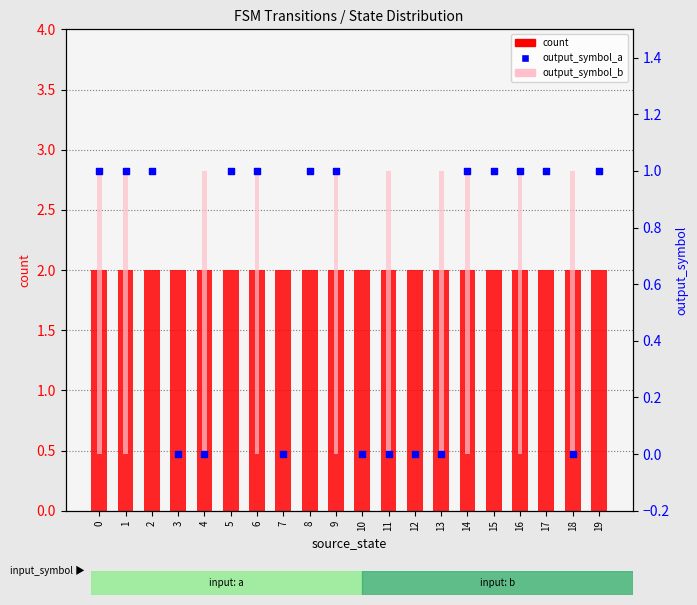

Which series has the largest Y range (max minus min)?

output_symbol_b